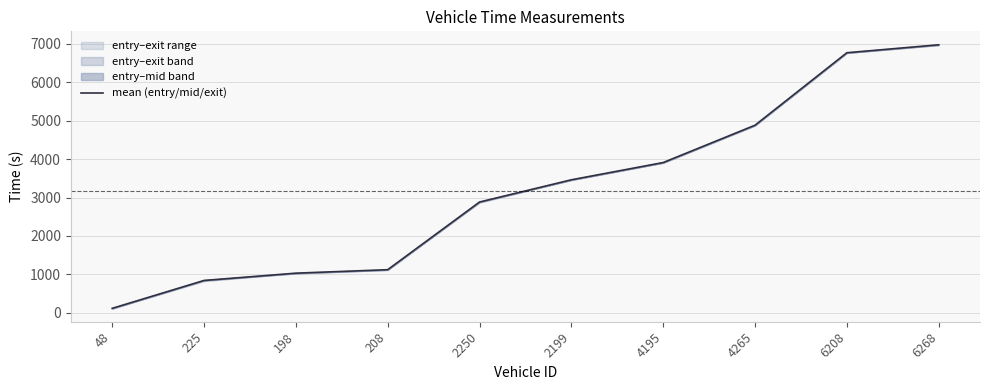

Reading left to right, what are all the values shown in this chart?

48=117.2	225=842.5	198=1032.5	208=1122.4	2250=2882.2	2199=3460.6	4195=3909.2	4265=4880.0	6208=6765.0	6268=6971.7